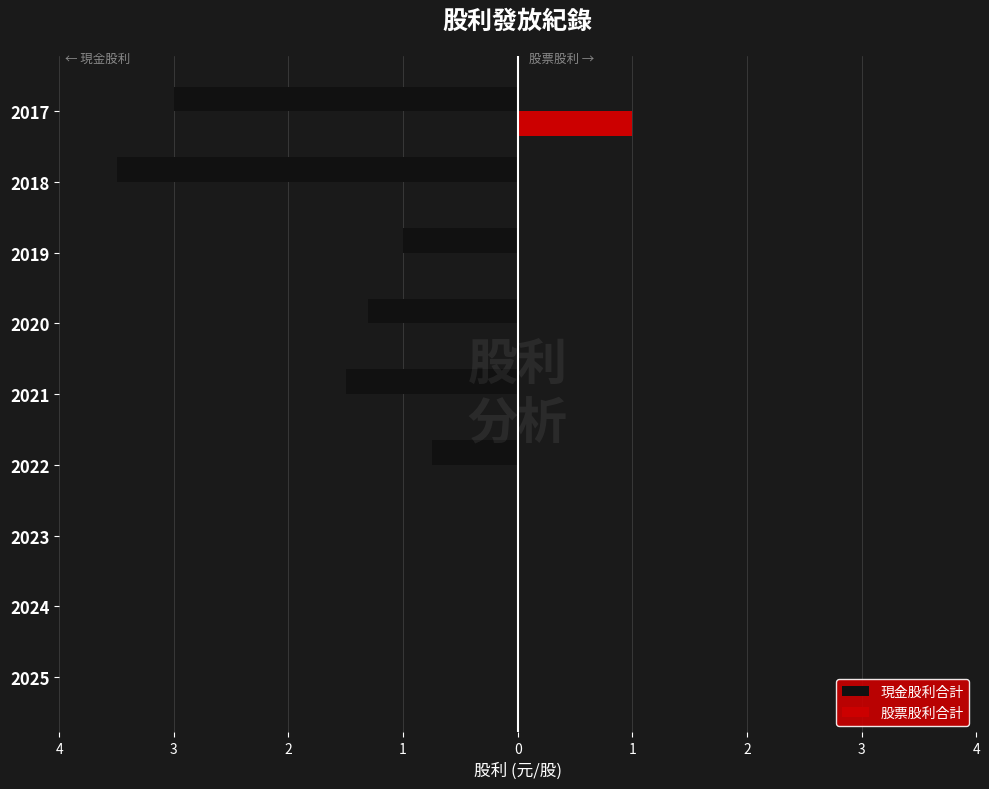

What are all the series names shown in the legend?

現金股利合計, 股票股利合計